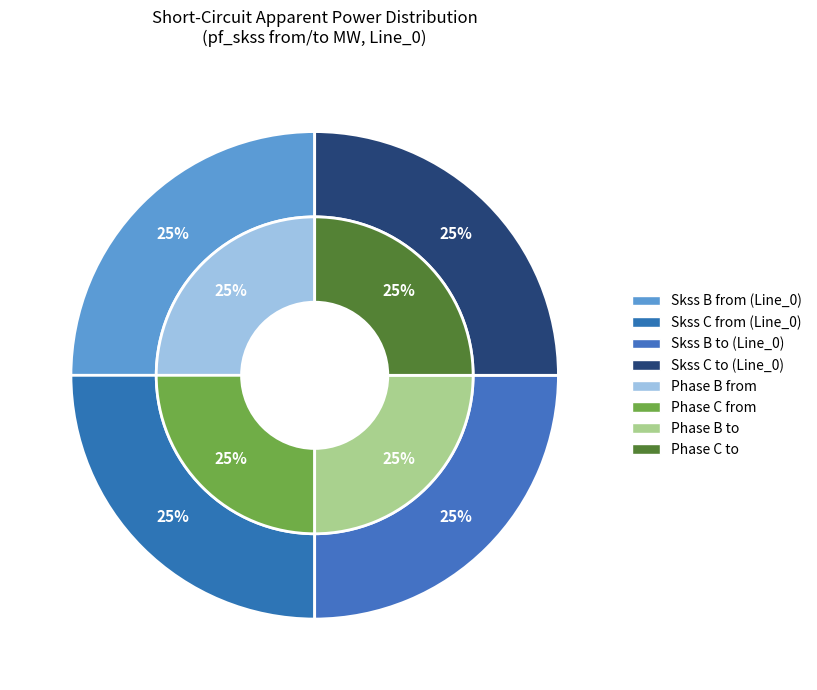

How many segments does this pie chart have?

4